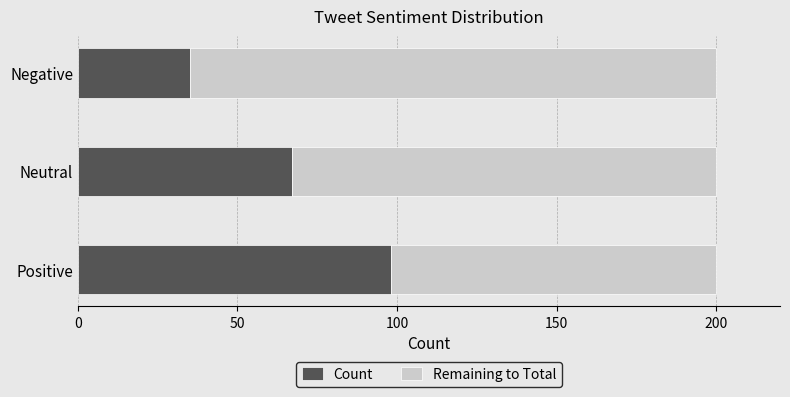

What is the difference between the maximum and second lowest values in the Count series?

31